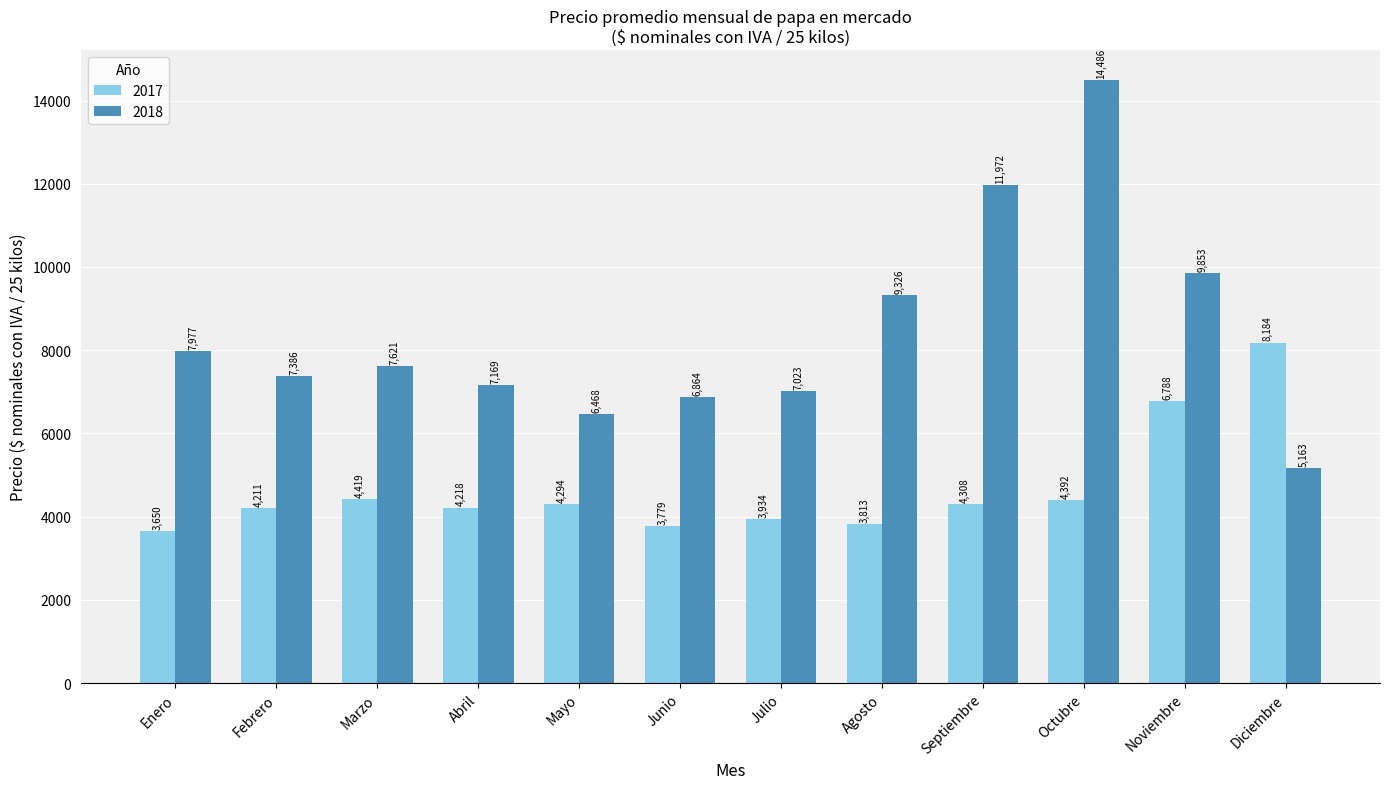

What is the difference between the second highest and second lowest values in the 2018 series?

5503.9